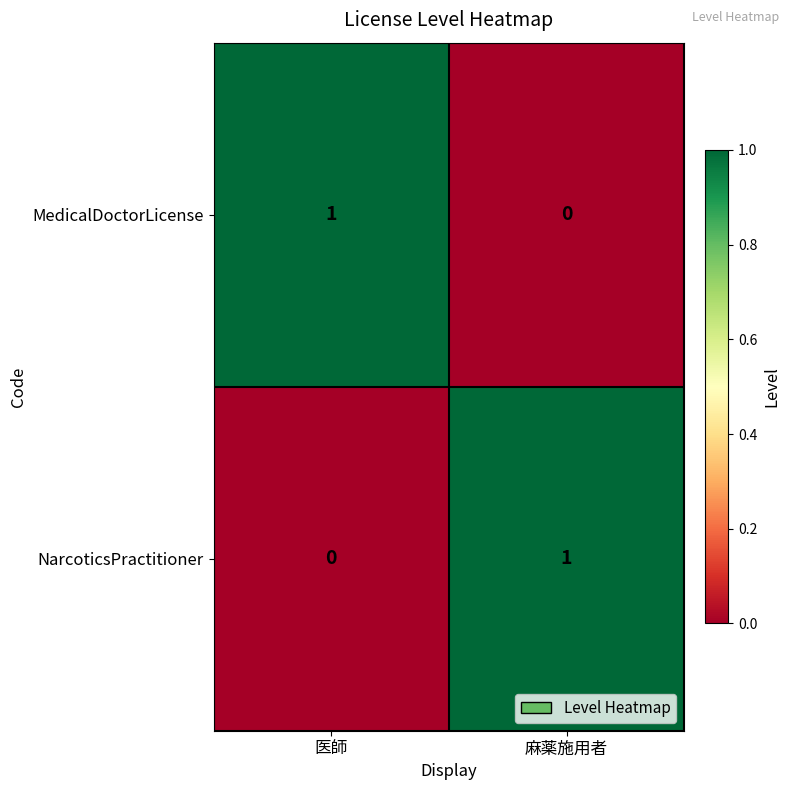

Reading left to right, list all the values displayed in this chart.

MedicalDoctorLicense: 1	0
NarcoticsPractitioner: 0	1